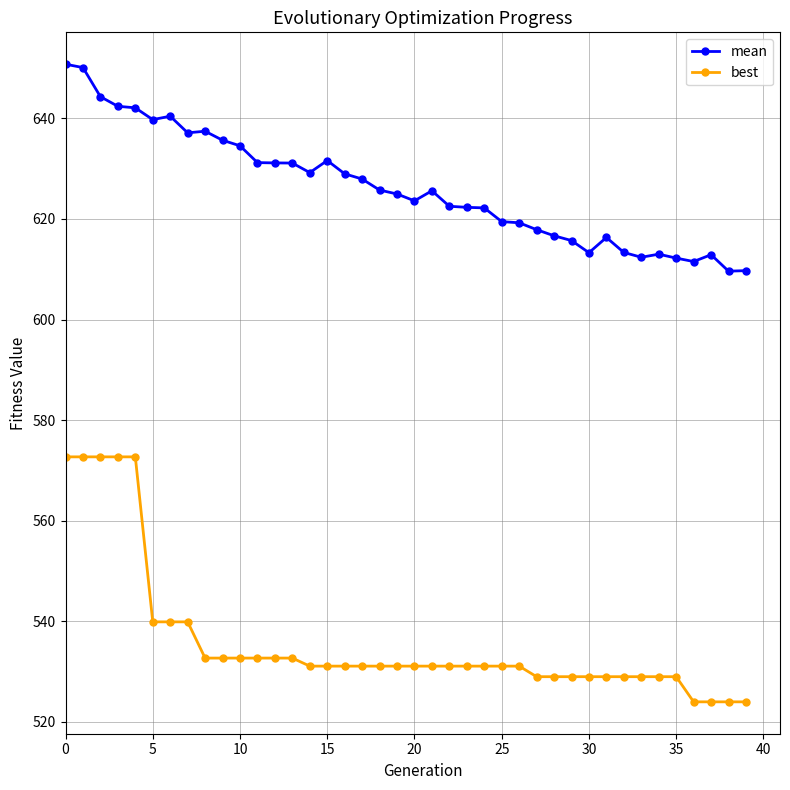

What is the value of the best point at the 6th from the left?

539.9